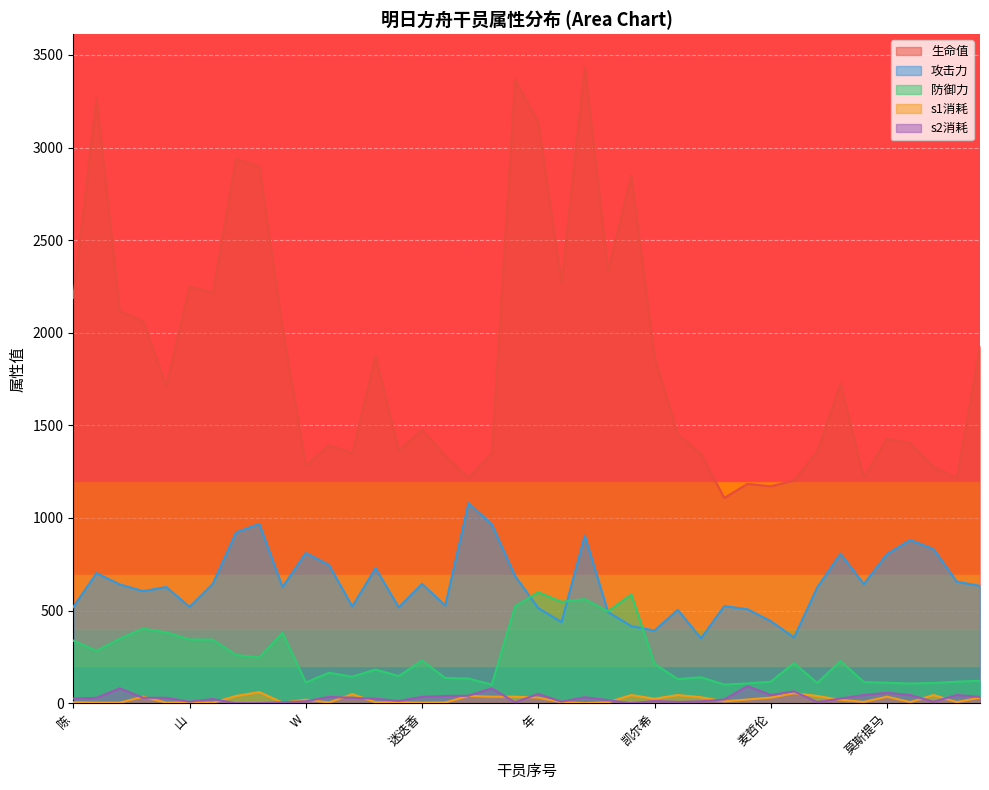

How many values in the s1消耗 series are below 19?

20